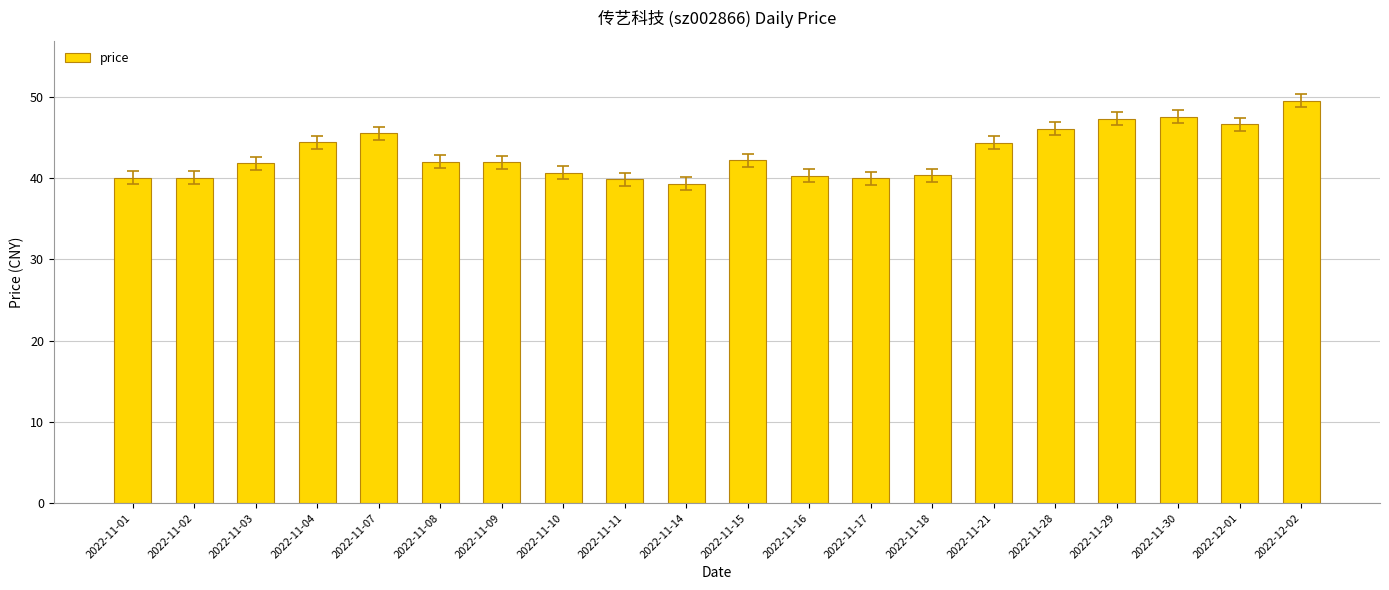

Approximately how many times larger is the value at 2022-11-28 compared to 2022-11-04?

1.0